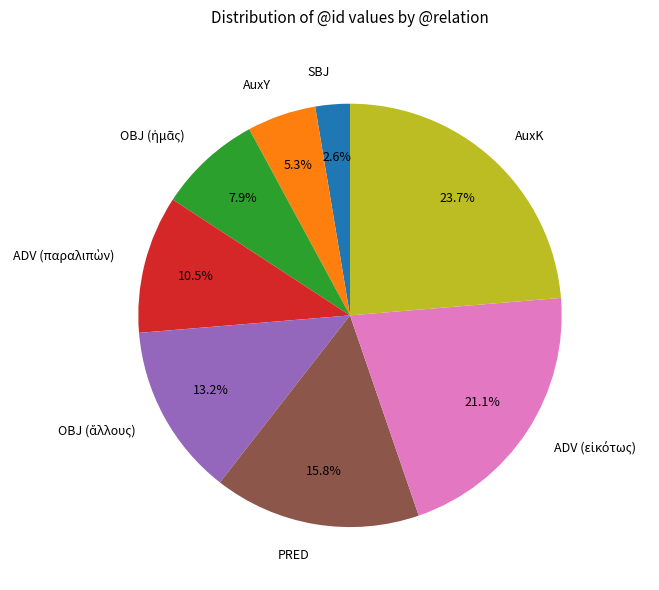

What is the total percentage of PRED and AuxK?

39.5%